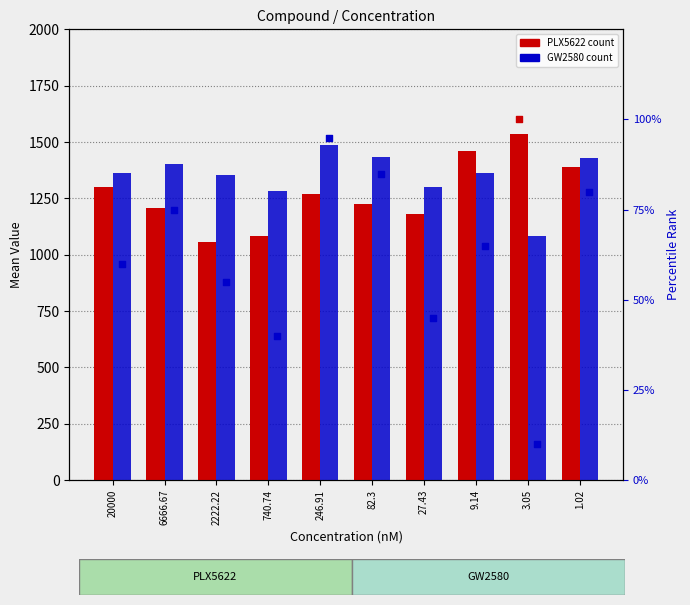

Which series has the largest total across all categories?

GW2580